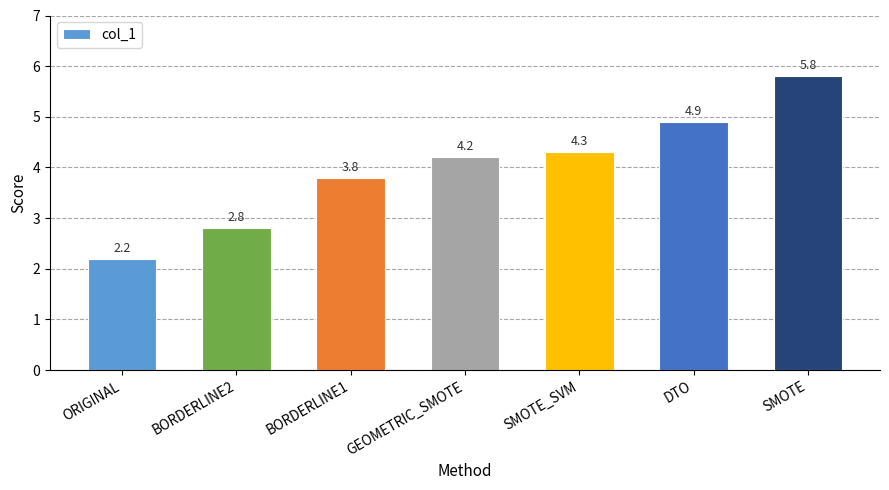

What is the maximum value shown in the chart?

5.8